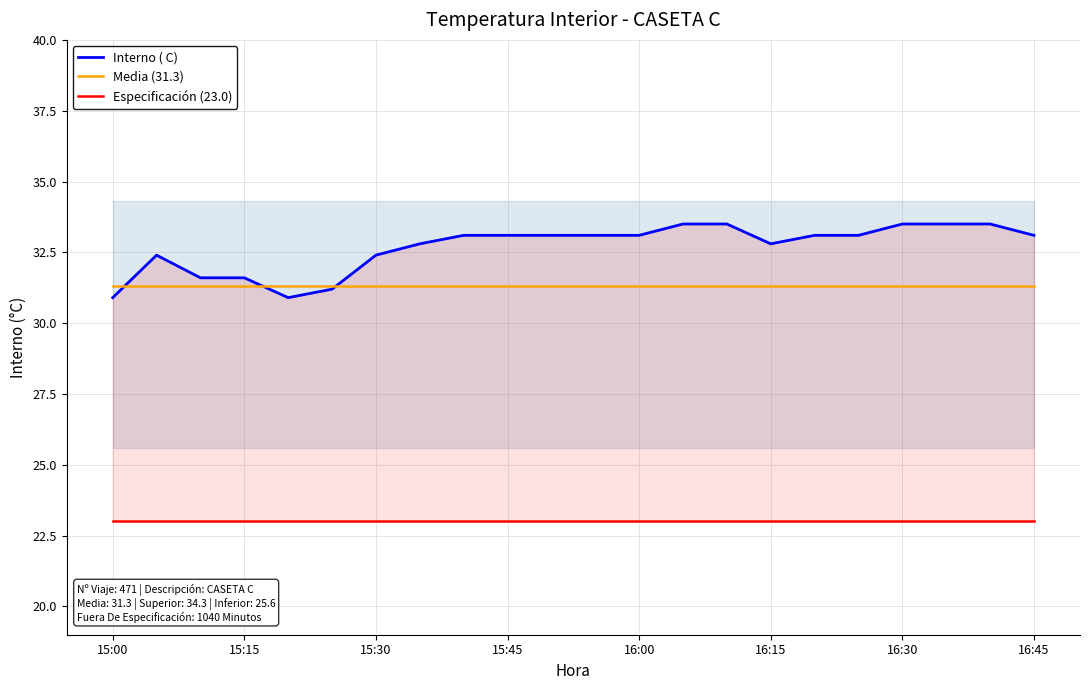

Where is Interno ( C) nearest to the value 32?

15:15